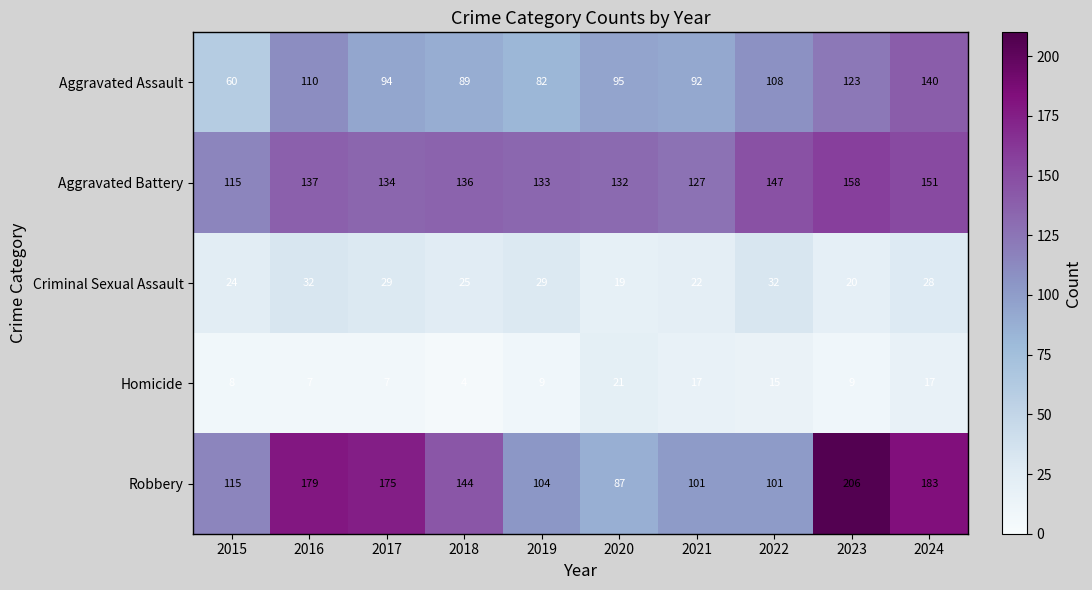

What is the approximate value of Aggravated Assault at 2021?

92